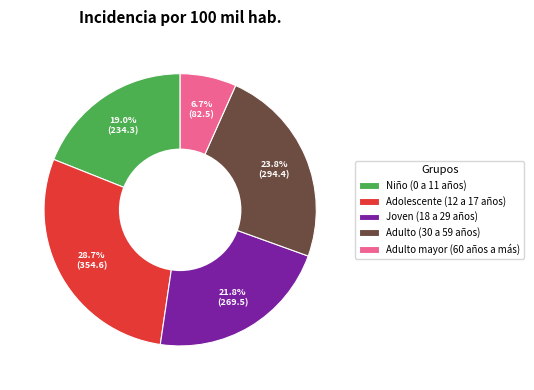

To the nearest percent, what is the combined percentage of Joven (18 a 29 años) and Niño (0 a 11 años)?

41%